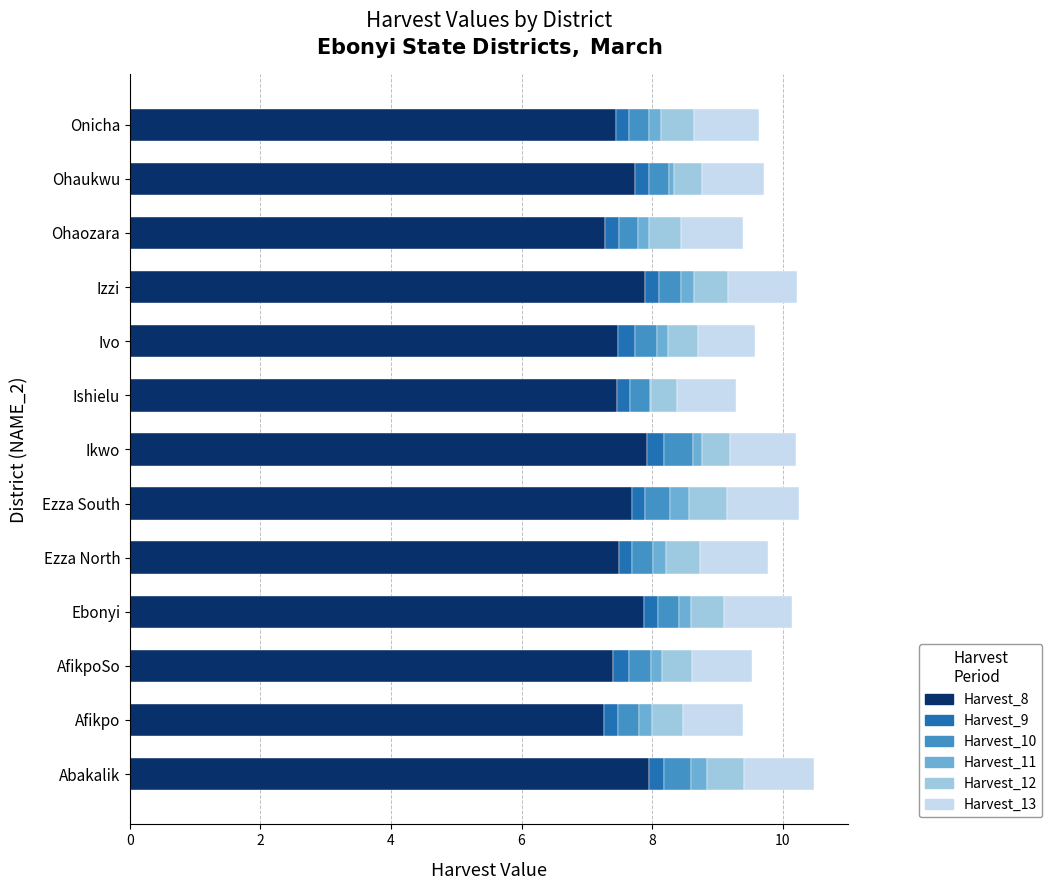

What is the maximum value for Harvest_8?

8.0